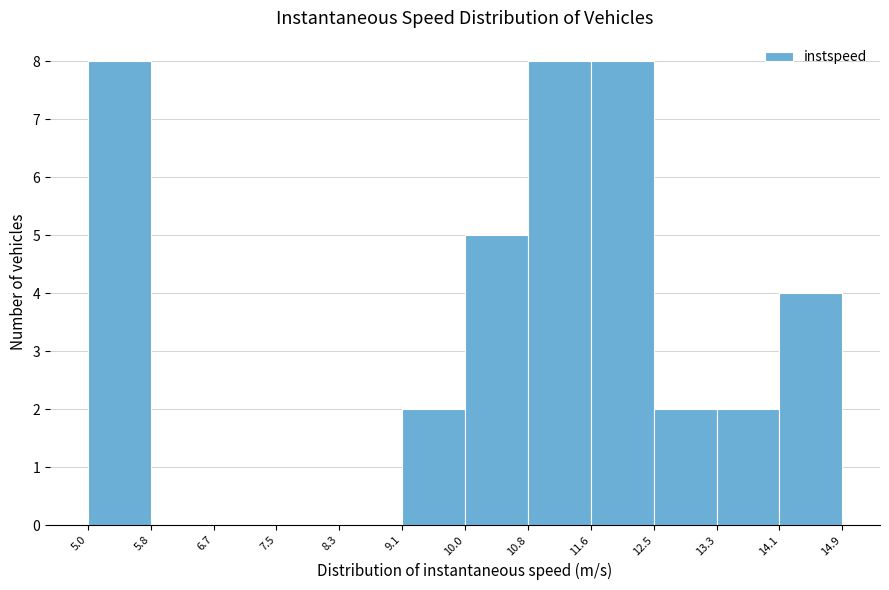

Reading left to right, transcribe this chart: for each bar, give the range it covers on the x-axis and its height. The values are not printed on the chart, so give them approximately, as read against the axis.

5.0 to 5.8: 8
5.8 to 6.7: 0
6.7 to 7.5: 0
7.5 to 8.3: 0
8.3 to 9.1: 0
9.1 to 10.0: 2
10.0 to 10.8: 5
10.8 to 11.6: 8
11.6 to 12.5: 8
12.5 to 13.3: 2
13.3 to 14.1: 2
14.1 to 14.9: 4